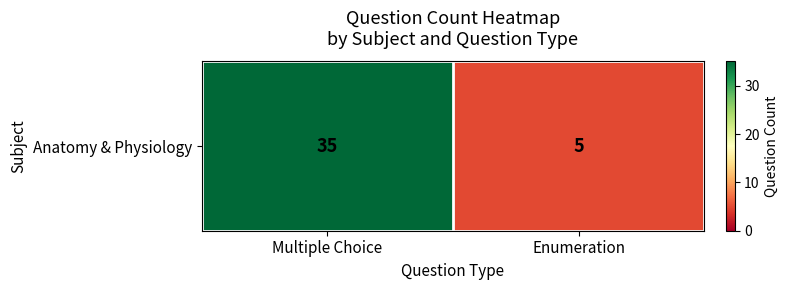

Rank the categories by value from lowest to highest.

Enumeration, Multiple Choice